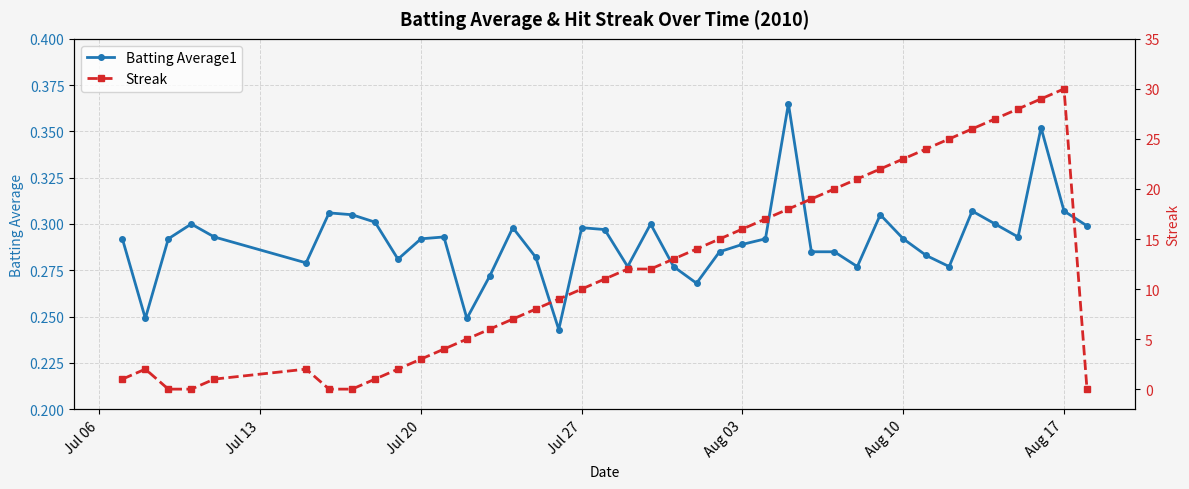

The Batting Average1 series shows 0.1 at Jul 27. True or false?

False